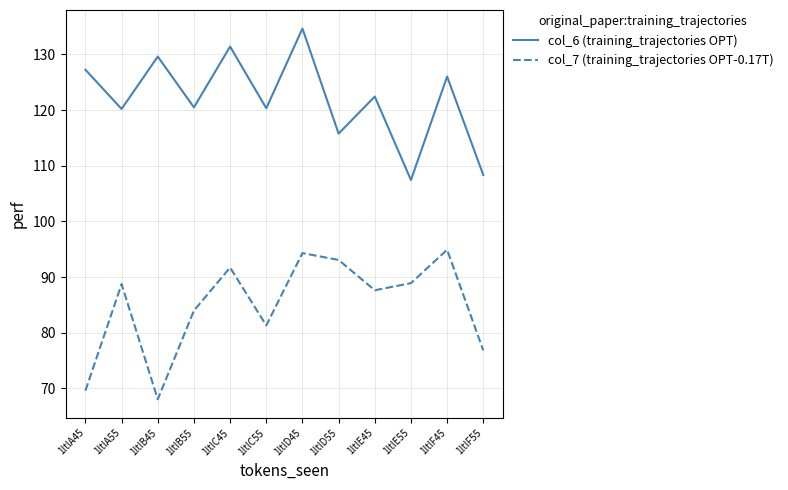

At which category does col_7 (training_trajectories OPT-0.17T) reach its first local valley?

1ltlB45